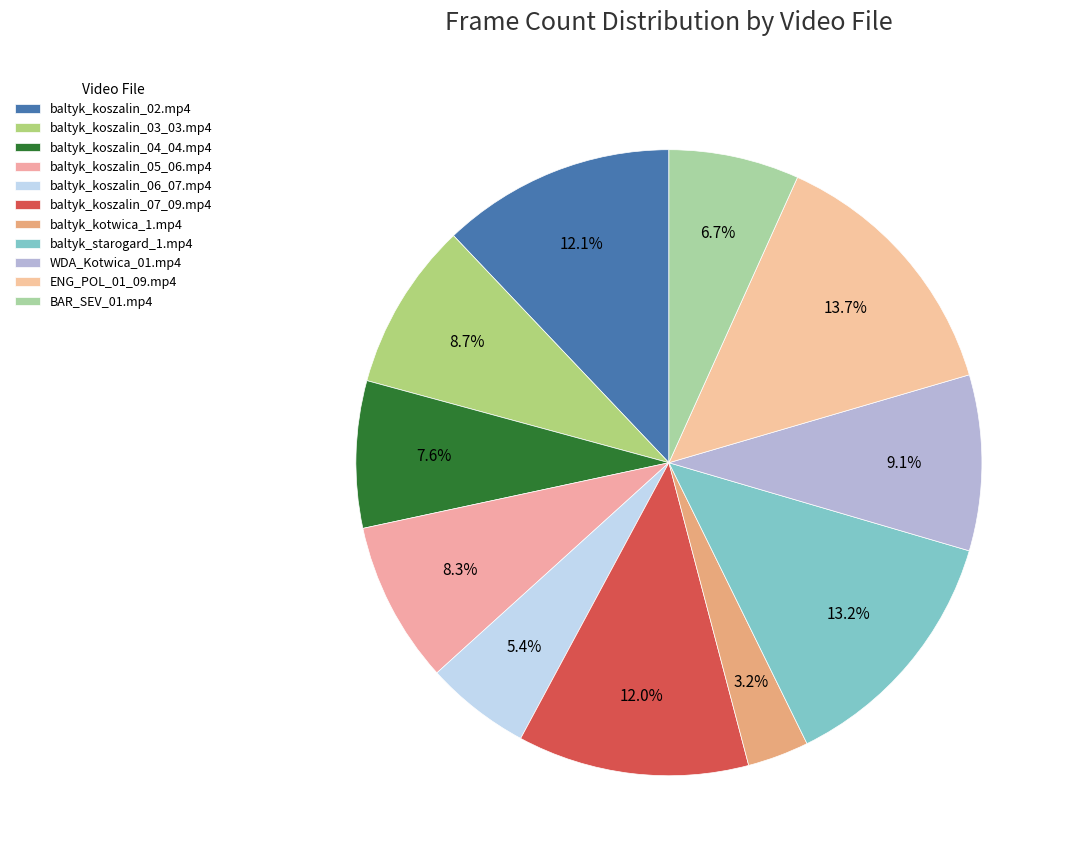

How many slices are in this pie chart?

11